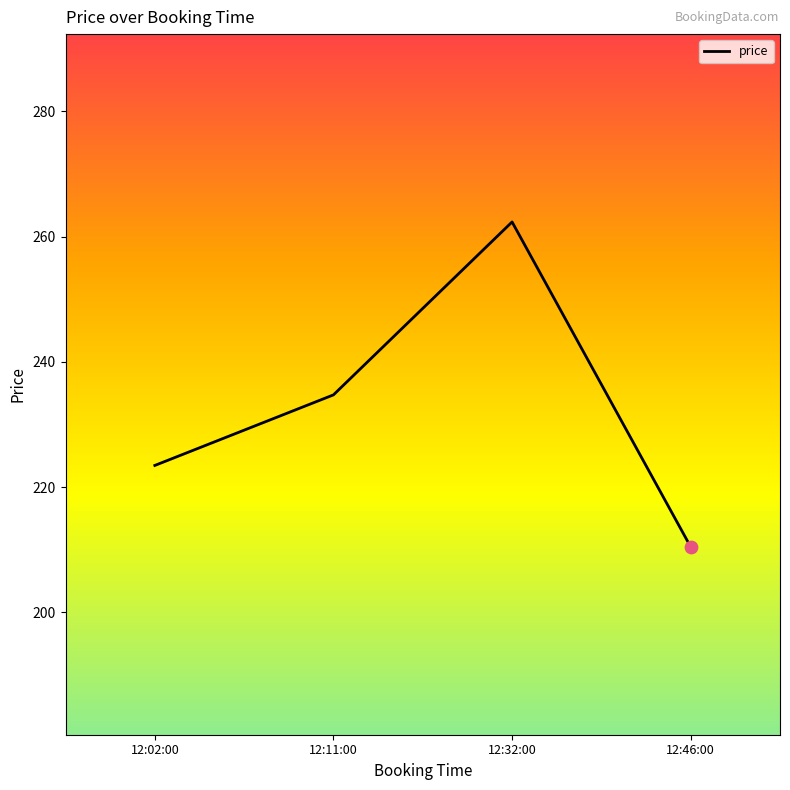

Approximately how many times larger is the value at 12:32:00 compared to 12:02:00?

1.2